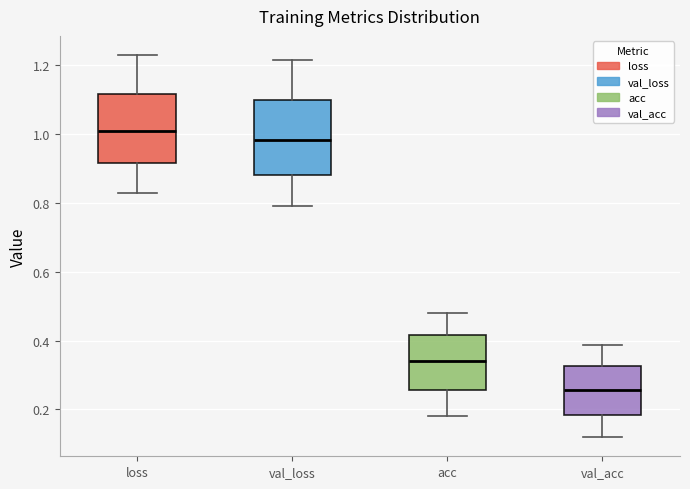

Where does the upper whisker of the box for acc end on the y-axis? The values are not printed on the chart, so give them approximately, as read against the axis.

0.48